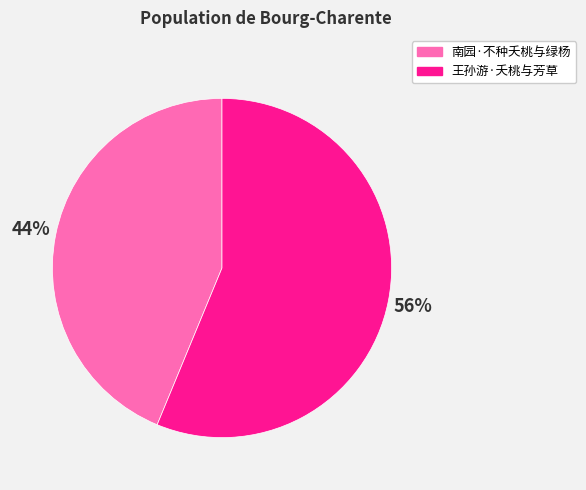

How many segments does this pie chart have?

2